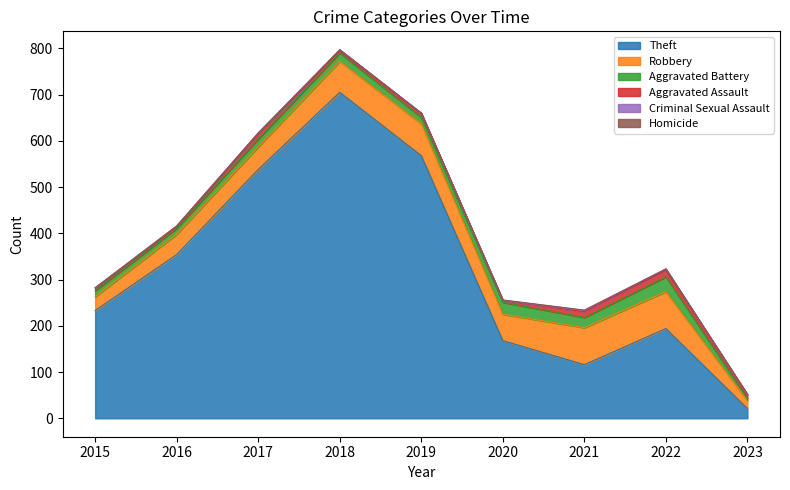

Does the chart display data point markers on the line(s)?

No